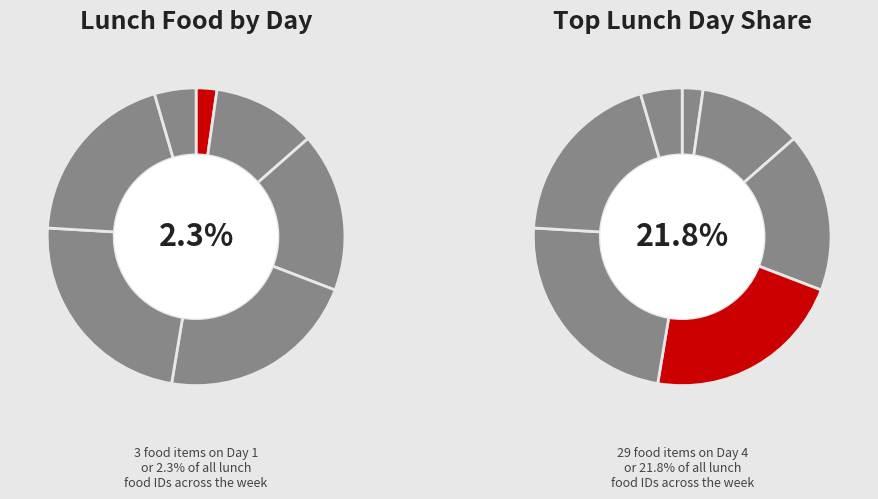

Which slice is the smallest?

1